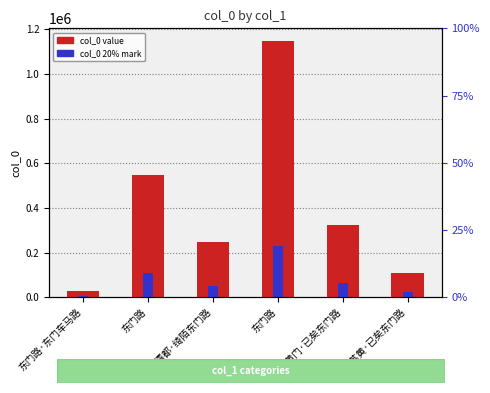

What is the label of the 5th bar from the right?

东门路